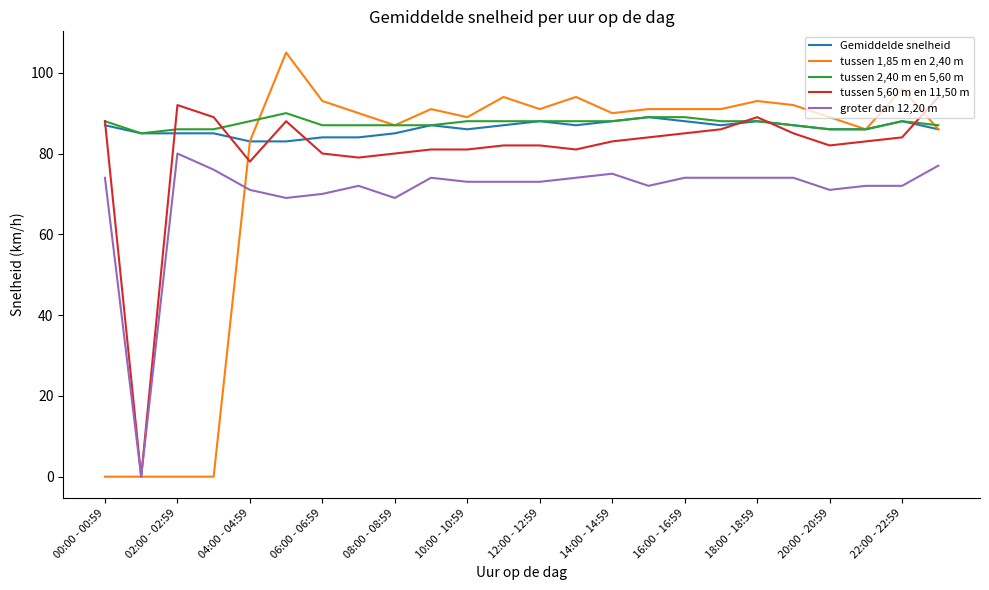

Which series has the widest spread of values?

tussen 1,85 m en 2,40 m